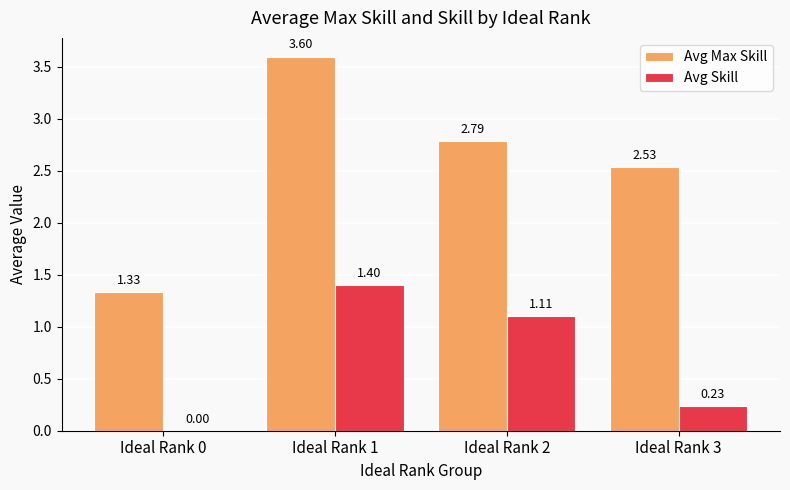

Are the bars grouped side by side (vs. stacked)?

Yes